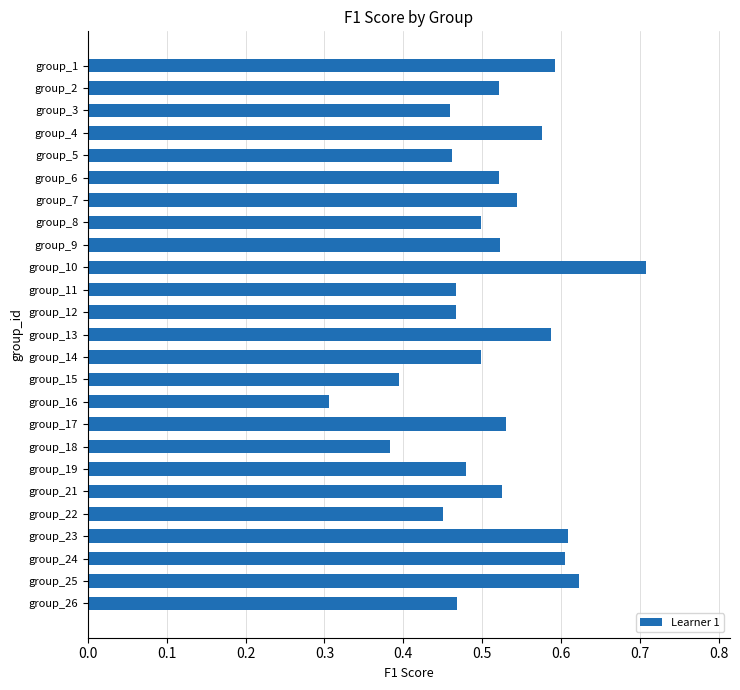

Which has a higher value, group_18 or group_6?

group_6